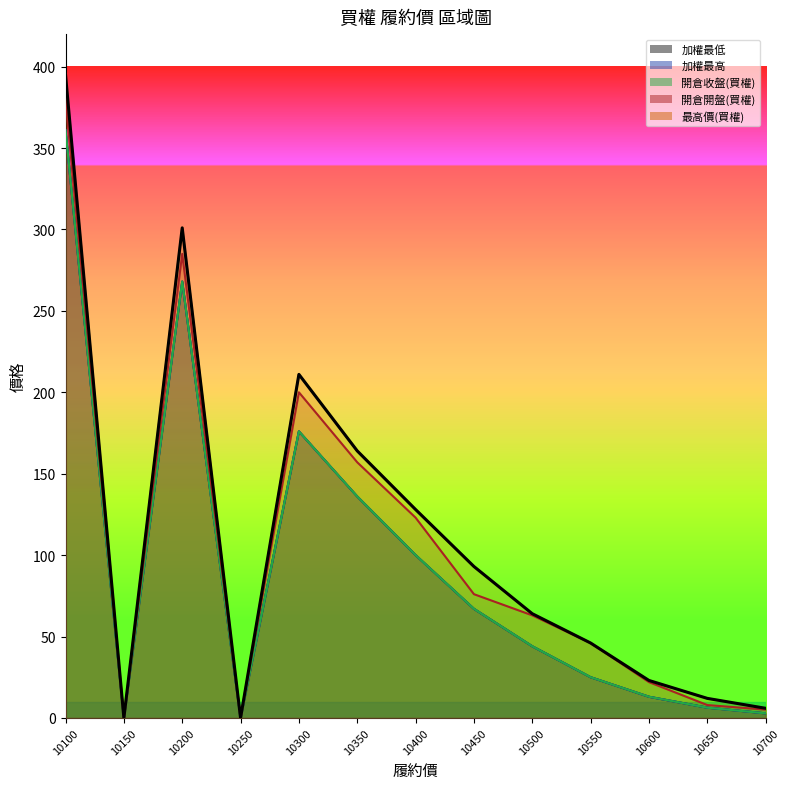

What is the difference between the 開倉開盤(買權) values at 10300 and 10250?

200.0